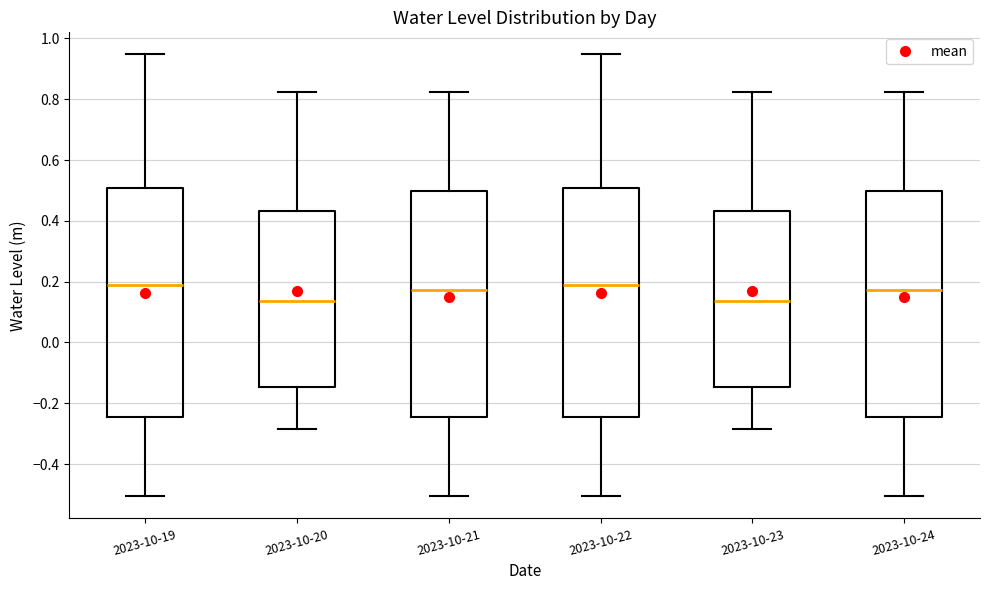

Where does the upper whisker of the box for 2023-10-22 end on the y-axis? The values are not printed on the chart, so give them approximately, as read against the axis.

0.94